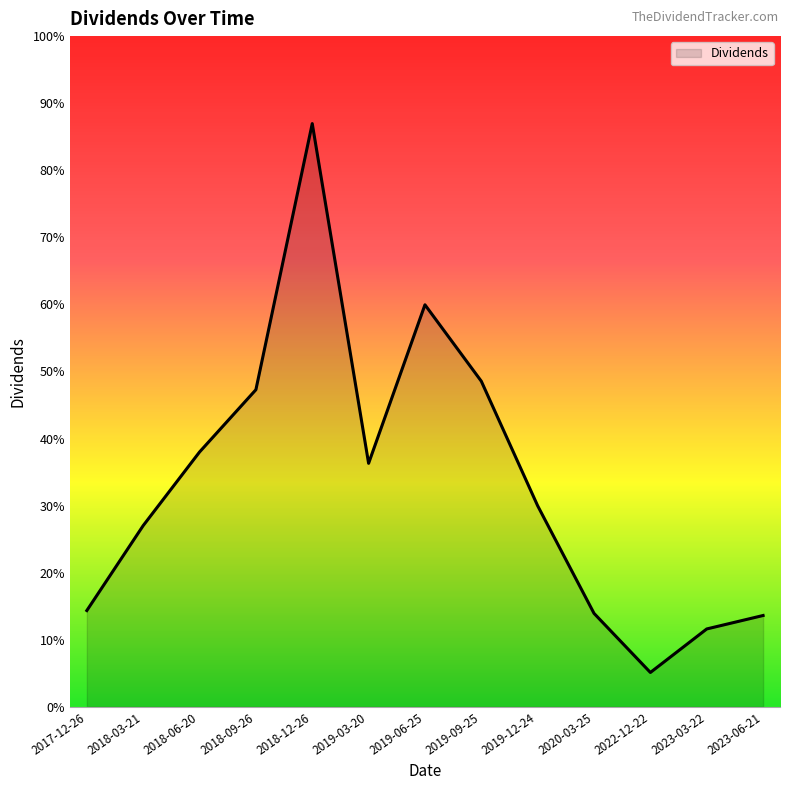

Does the chart have visible grid lines?

No